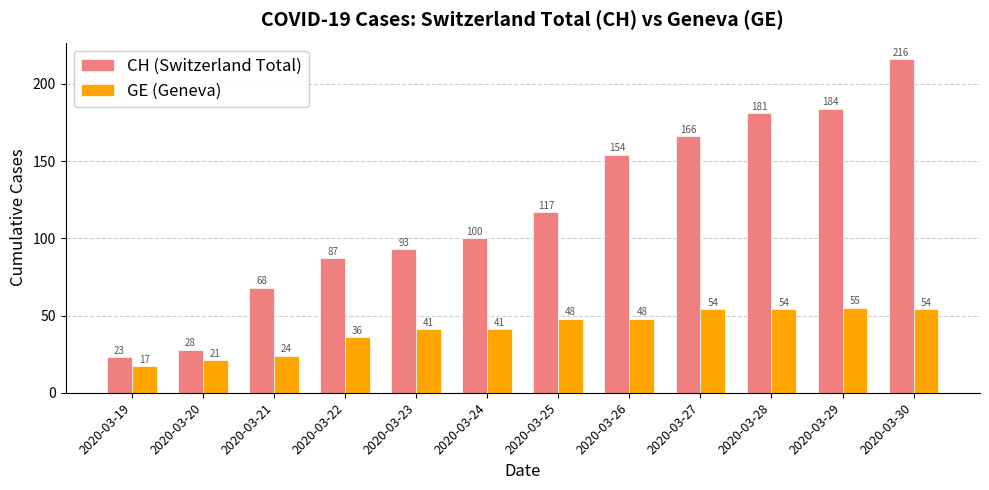

What is the difference between the CH (Switzerland Total) values at 2020-03-30 and 2020-03-27?

50